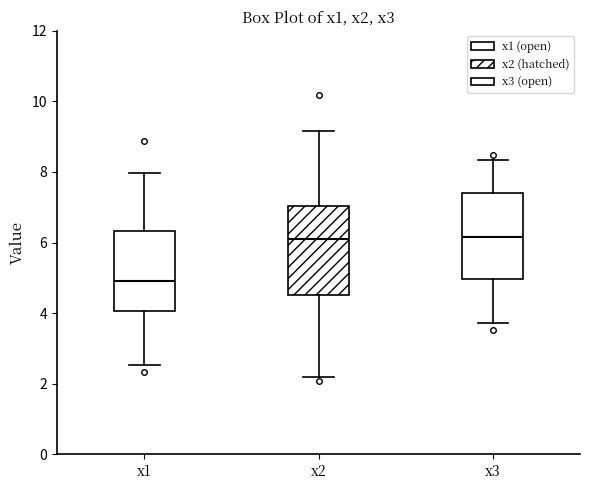

Which box's median line is the lowest?

x1